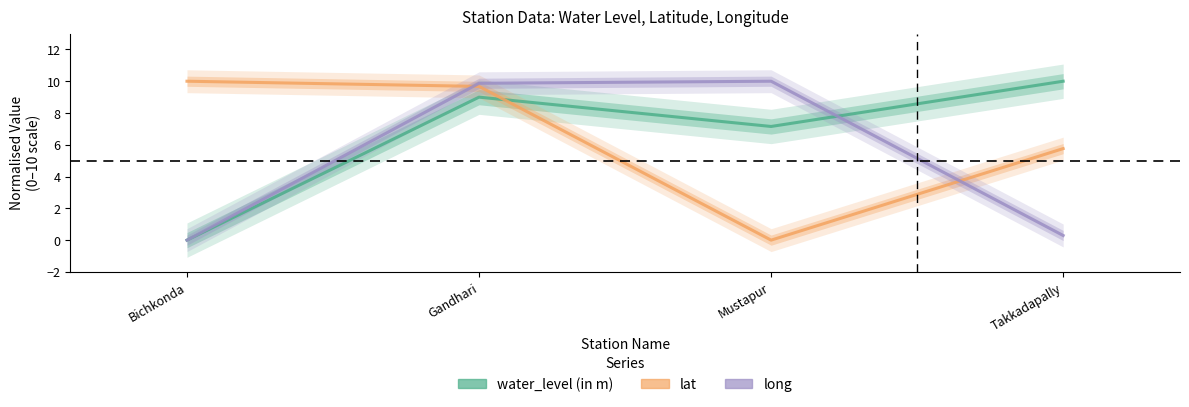

How many values in the lat series exceed 9?

2